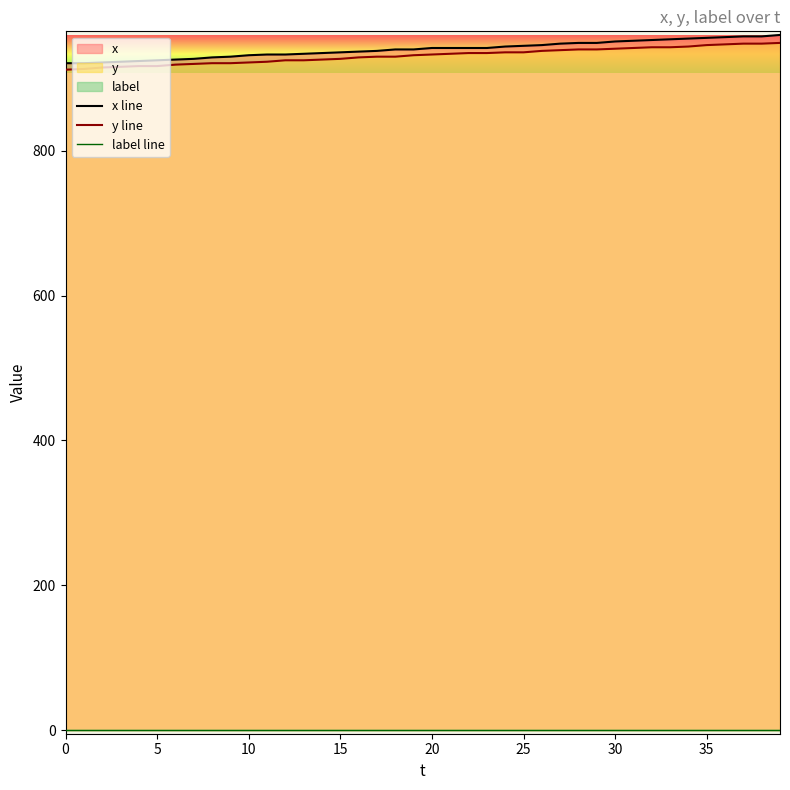

The value of y line at 9 is 921. True or false?

True